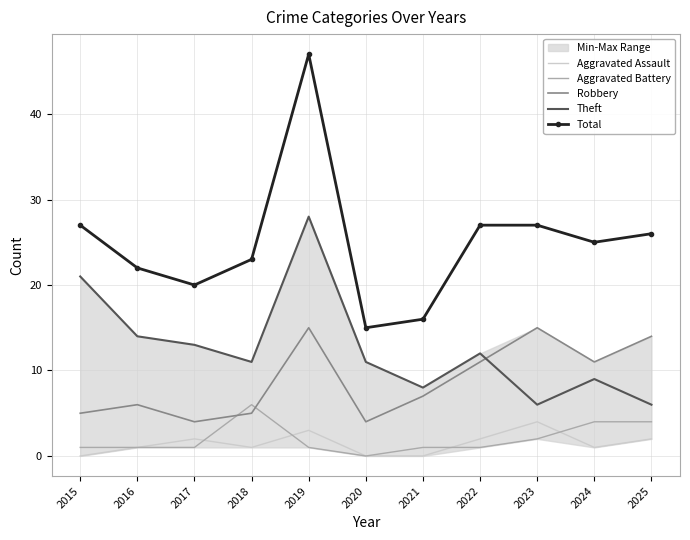

In Total, how many points are higher than both neighbors (excluding endpoints)?

1